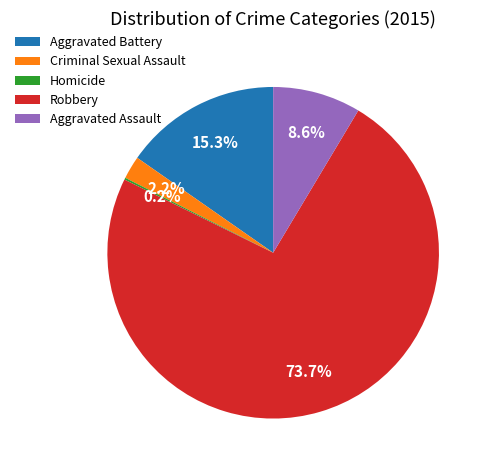

To the nearest percent, what portion does Robbery represent?

74%